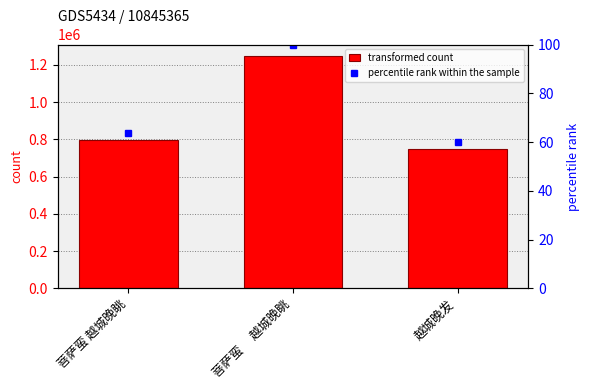

Does the chart contain any negative values?

No